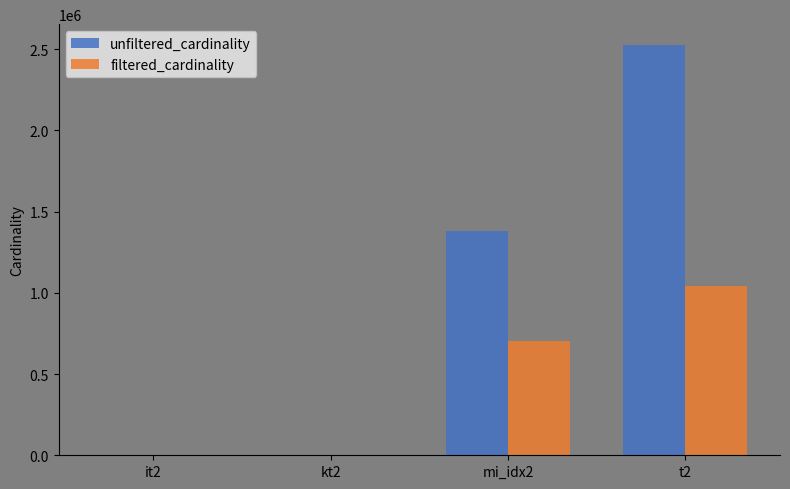

Are the bars horizontal?

No